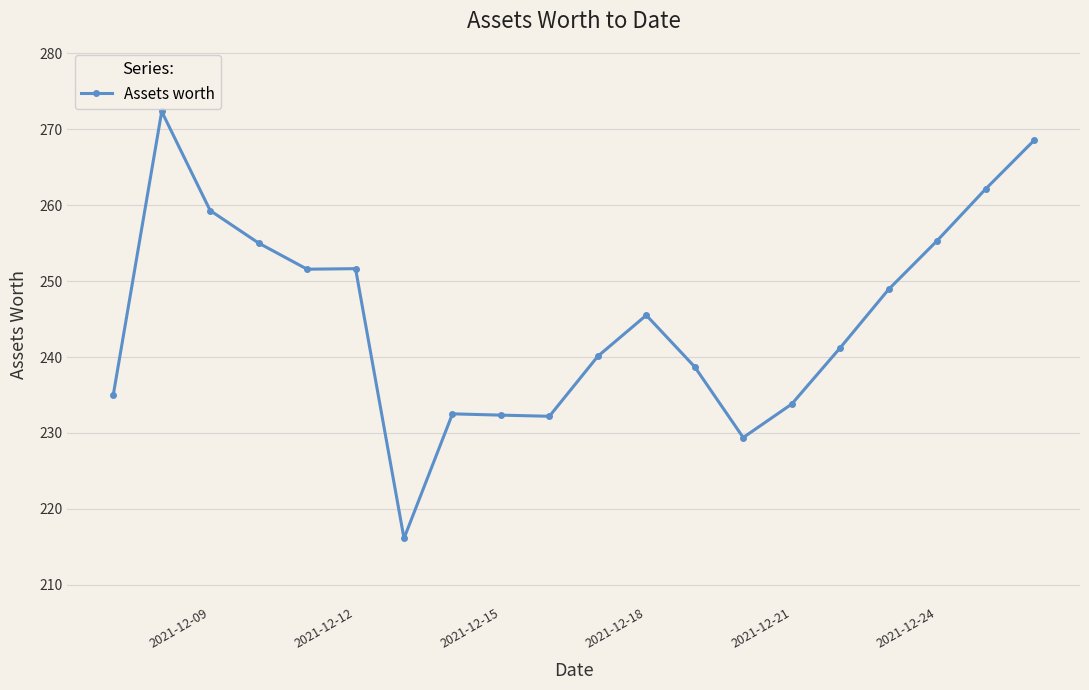

What is the difference between the maximum and minimum values?

56.2